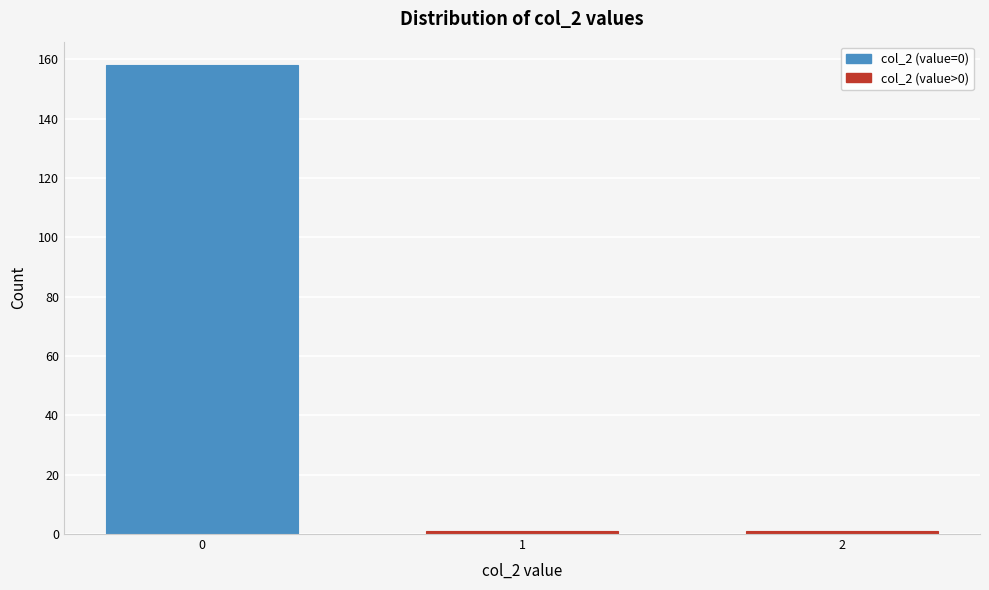

Reading right to left, list all the values displayed in this chart.

2=1	1=1	0=158